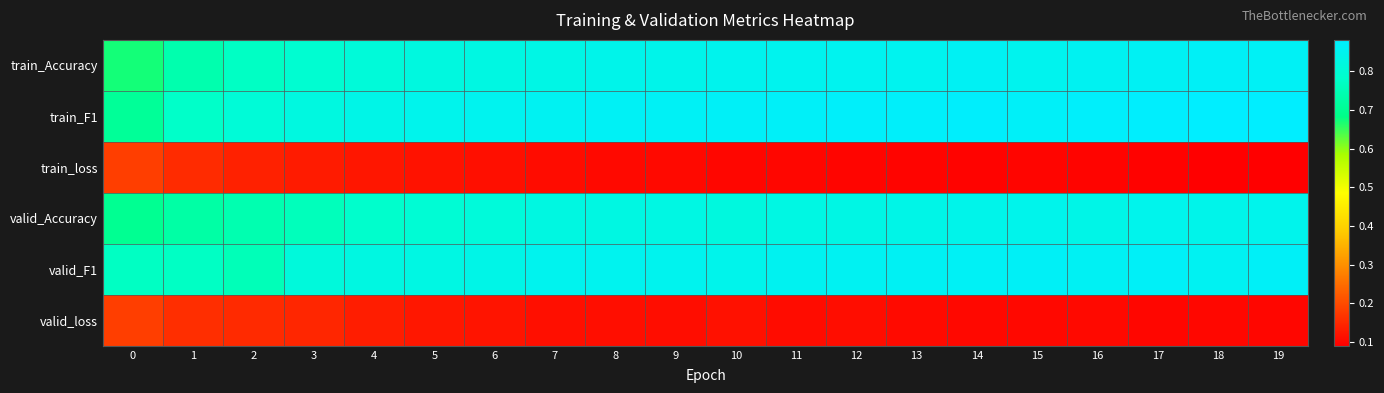

Between 6 and 13, which series saw the biggest shift?

train_Accuracy